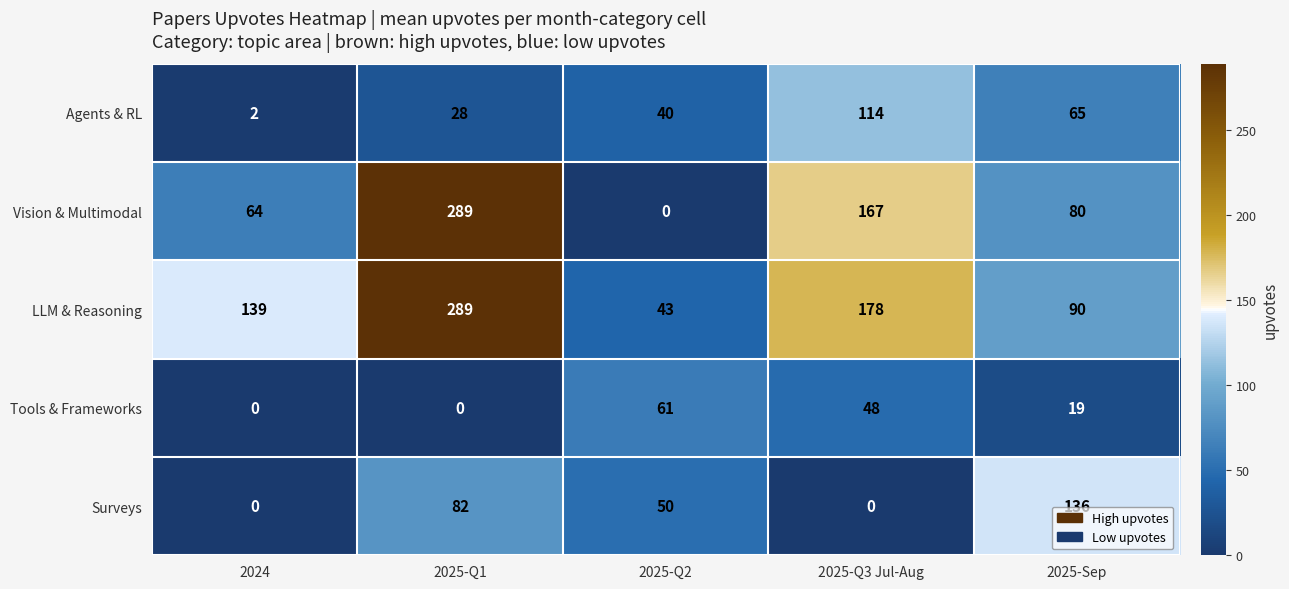

Reading left to right, transcribe all the data shown in this chart.

Agents & RL: 2	28	40	114	65
Vision & Multimodal: 64	289	0	167	80
LLM & Reasoning: 139	289	43	178	90
Tools & Frameworks: 0	0	61	48	19
Surveys: 0	82	50	0	136